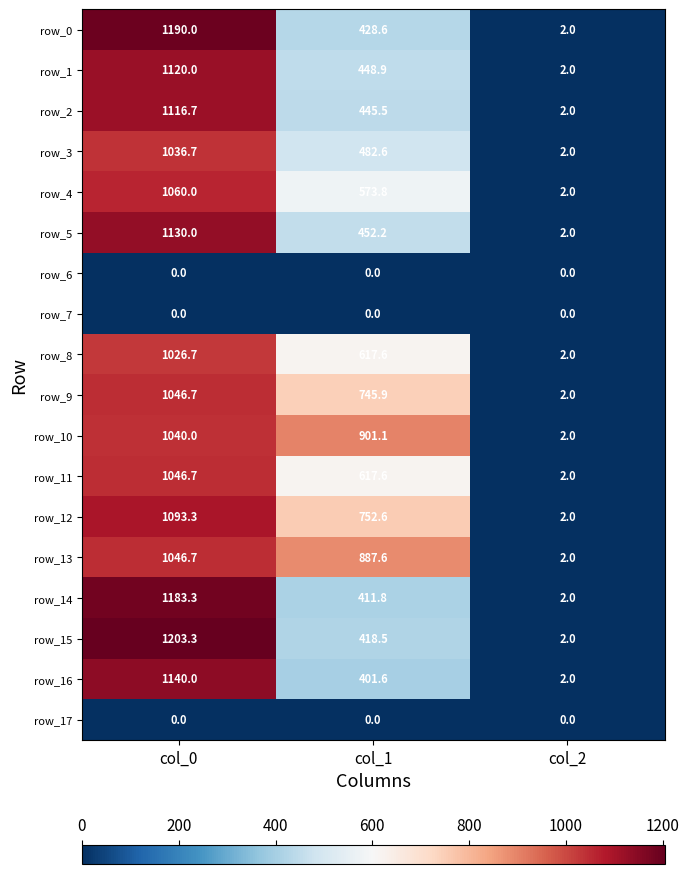

Reading left to right, transcribe all the data shown in this chart.

row_0: 1190.0	428.6	2.0
row_1: 1120.0	448.9	2.0
row_2: 1116.7	445.5	2.0
row_3: 1036.7	482.6	2.0
row_4: 1060.0	573.8	2.0
row_5: 1130.0	452.2	2.0
row_6: 0.0	0.0	0.0
row_7: 0.0	0.0	0.0
row_8: 1026.7	617.6	2.0
row_9: 1046.7	745.9	2.0
row_10: 1040.0	901.1	2.0
row_11: 1046.7	617.6	2.0
row_12: 1093.3	752.6	2.0
row_13: 1046.7	887.6	2.0
row_14: 1183.3	411.8	2.0
row_15: 1203.3	418.5	2.0
row_16: 1140.0	401.6	2.0
row_17: 0.0	0.0	0.0